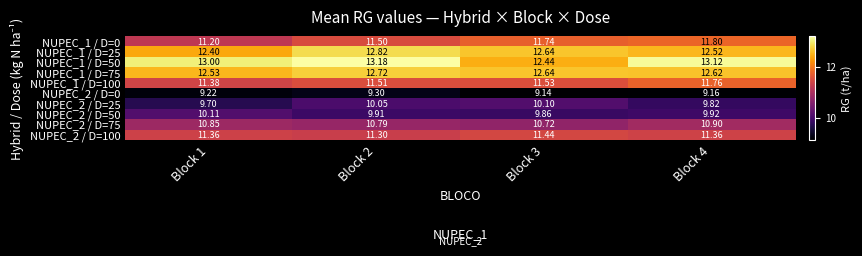

Is the value of NUPEC_1 / D=100 at Block 2 greater than the value of NUPEC_2 / D=100 at Block 4?

Yes